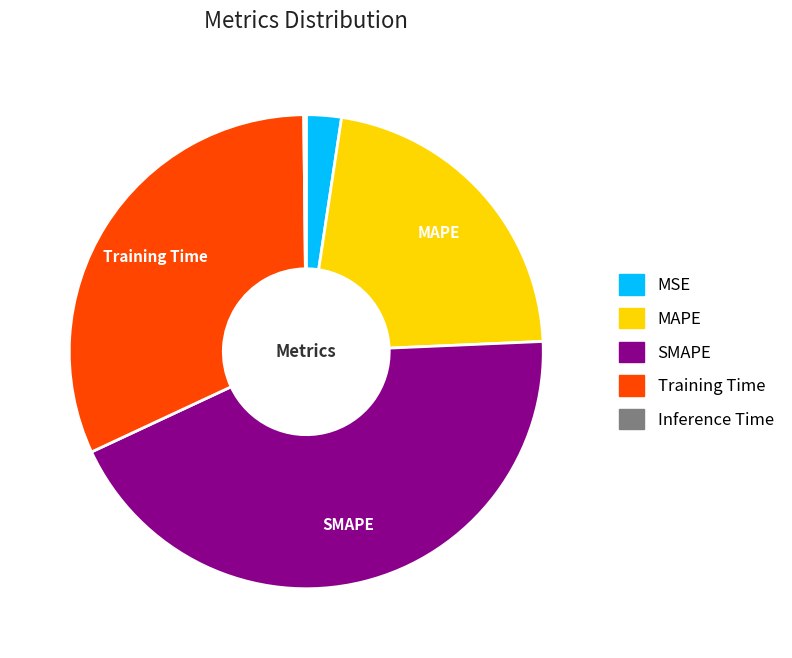

True or false: MAPE accounts for 37% of the total.

False